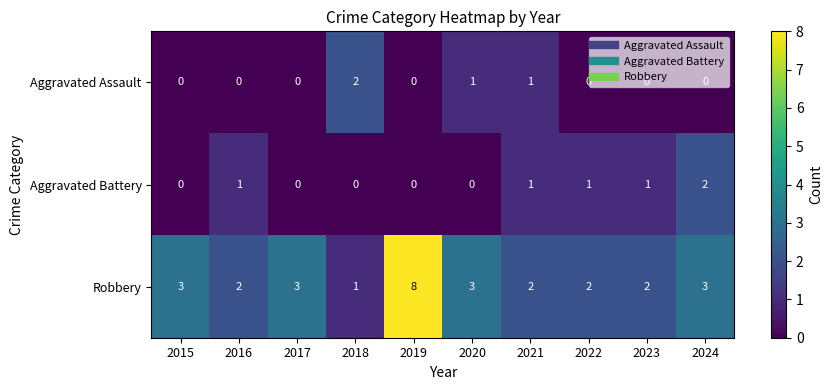

The value of Aggravated Battery at 2020 is 0. True or false?

True